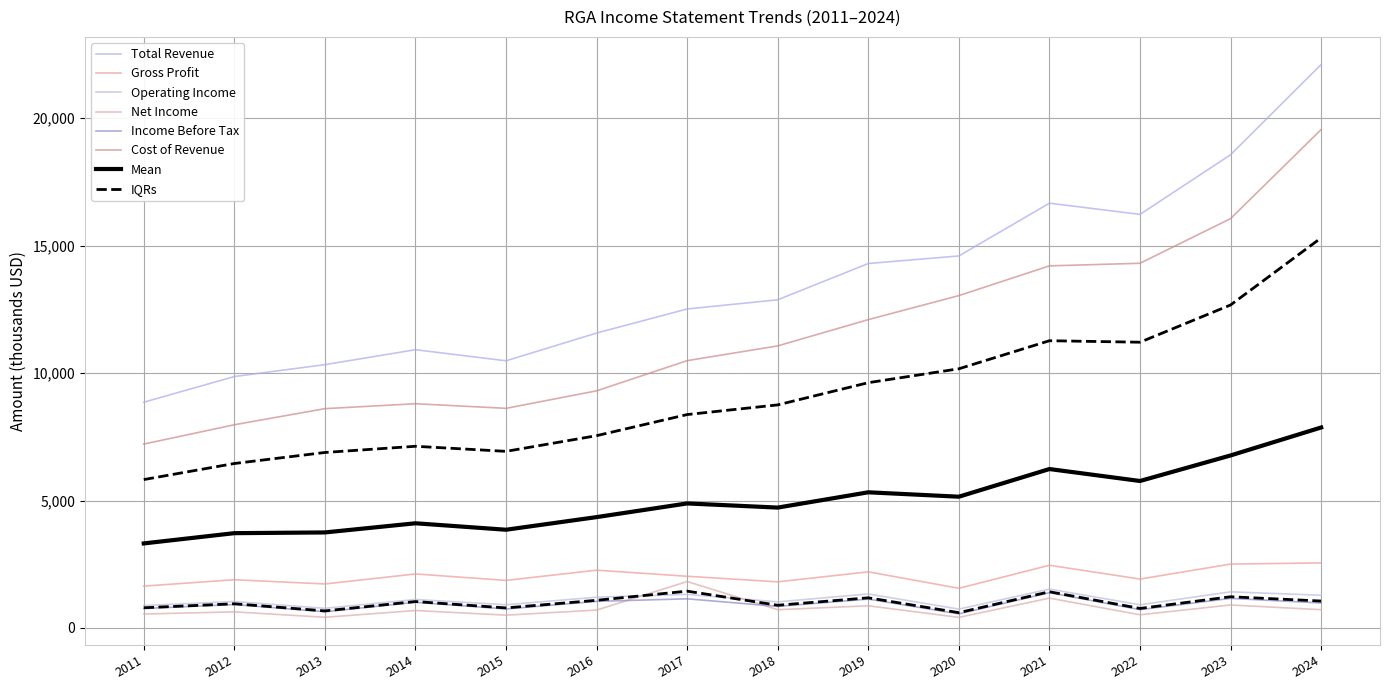

What is the value of the Net Income point at the 14th from the left?

717.0